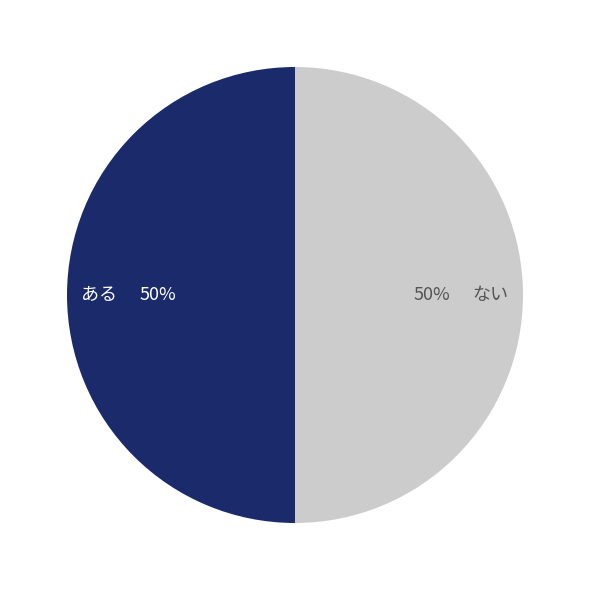

What is the ratio of the value at ある to the value at ない?

1.0